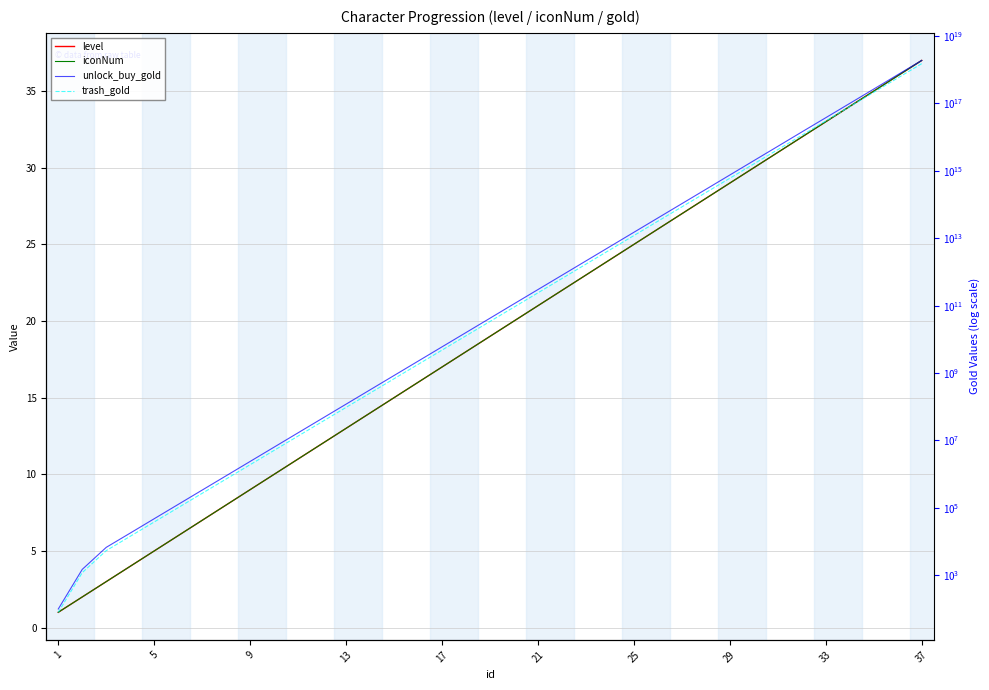

What are all the series names shown in the legend?

level, iconNum, unlock_buy_gold, trash_gold